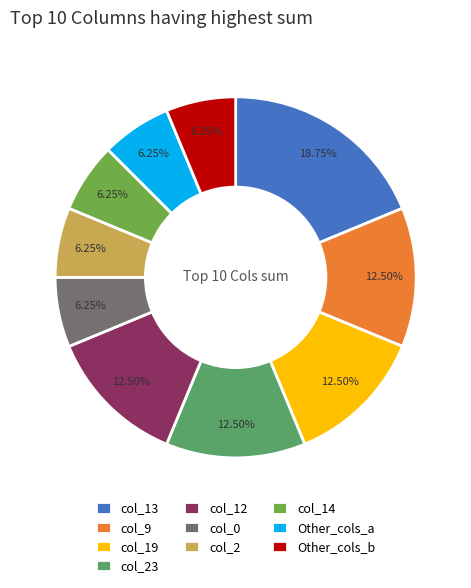

How many slices are in this pie chart?

10